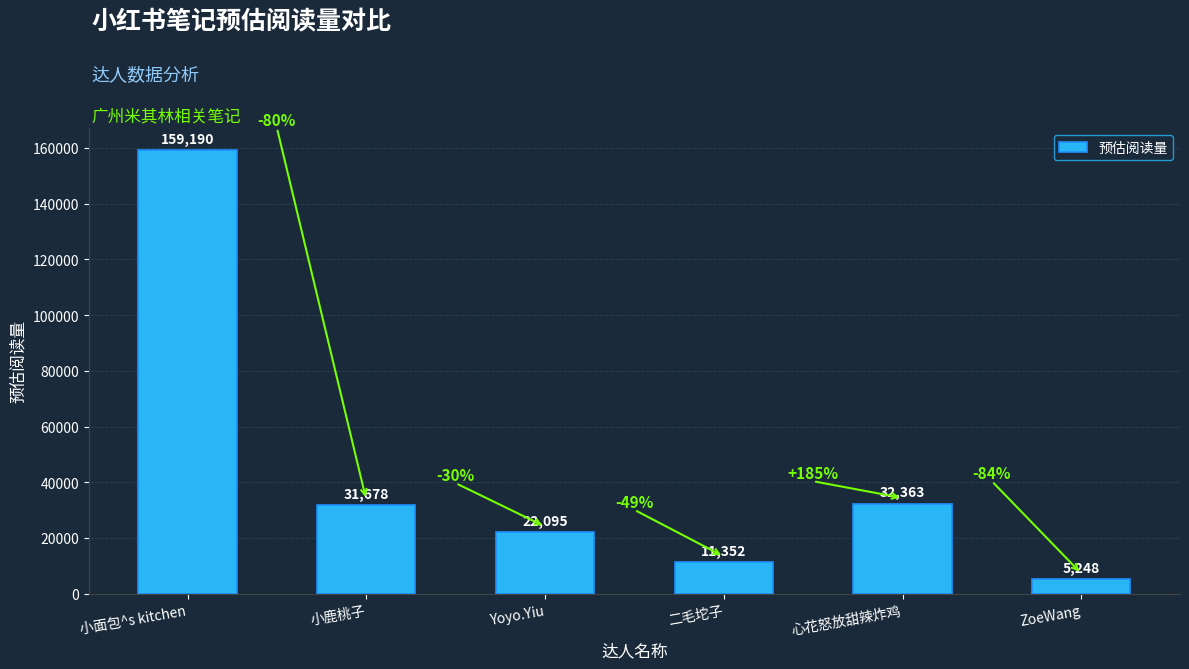

Approximately how many times larger is the value at ZoeWang compared to Yoyo.Yiu?

0.2